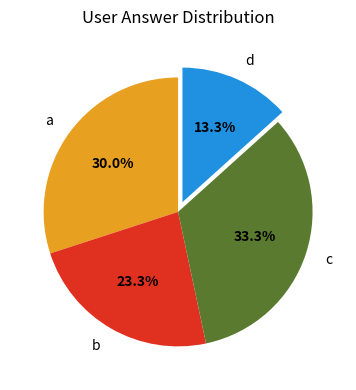

What is the ratio of the value at a to the value at b?

1.3